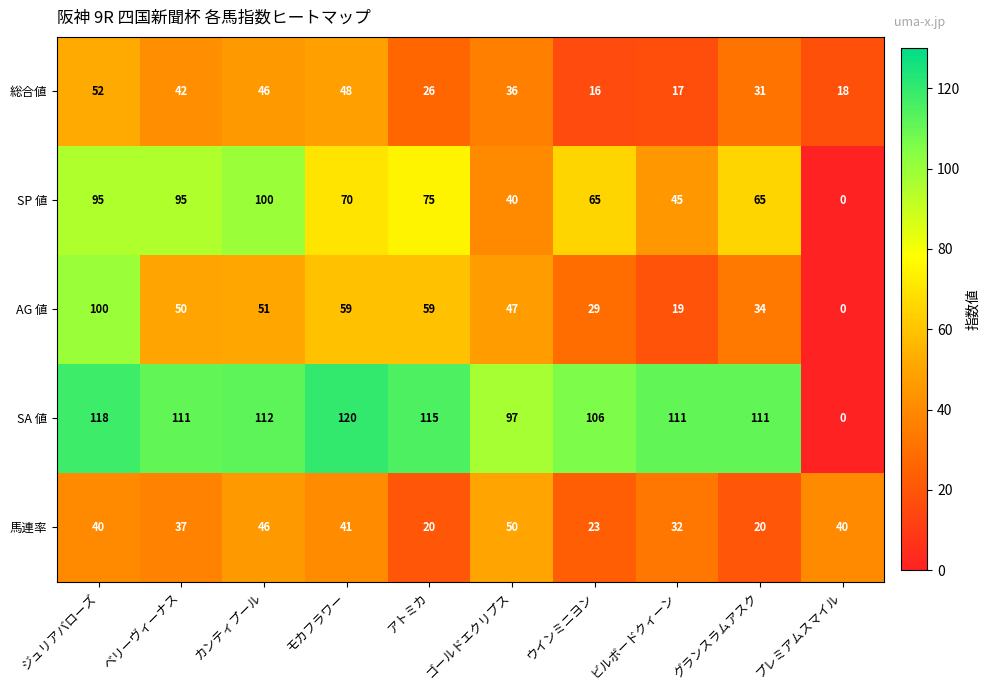

Which series has the largest total across all categories?

SA 値